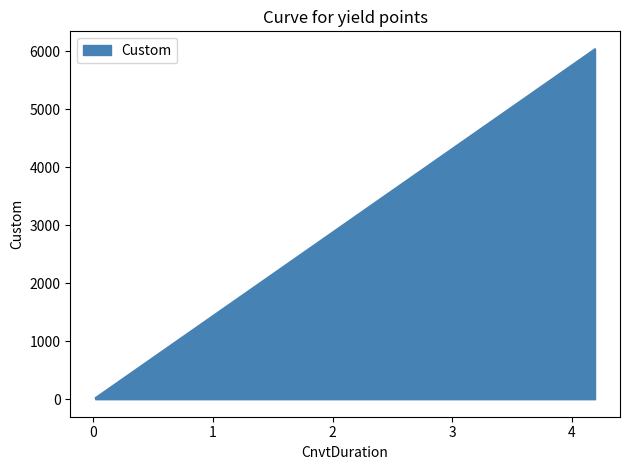

What is the average value?

2750.3